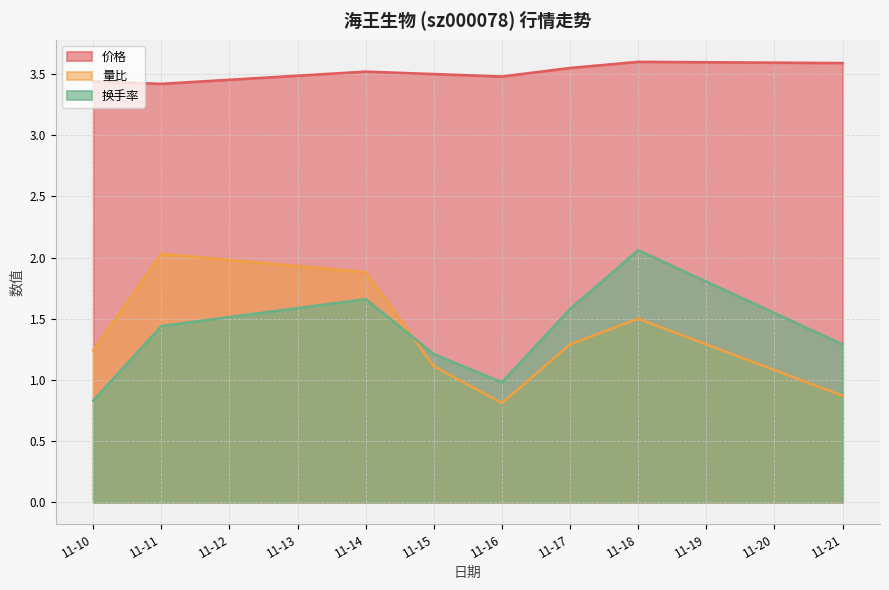

True or false: 量比 and 价格 cross at least once.

False